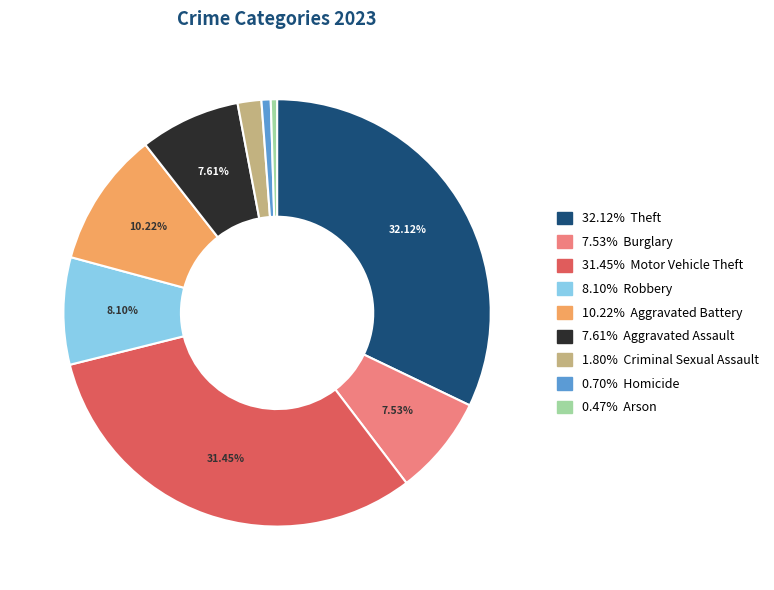

Is there any slice that represents more than half of the pie?

No